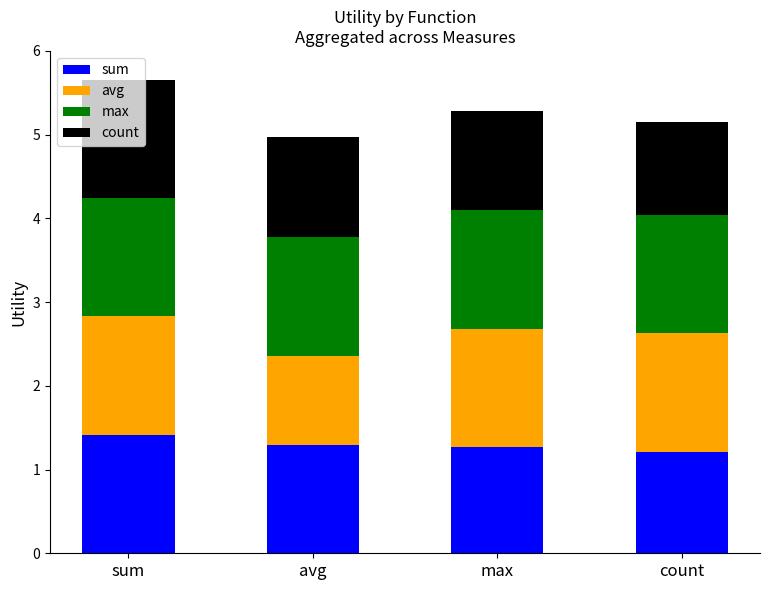

Is it true that sum equals 1.4 at sum?

True